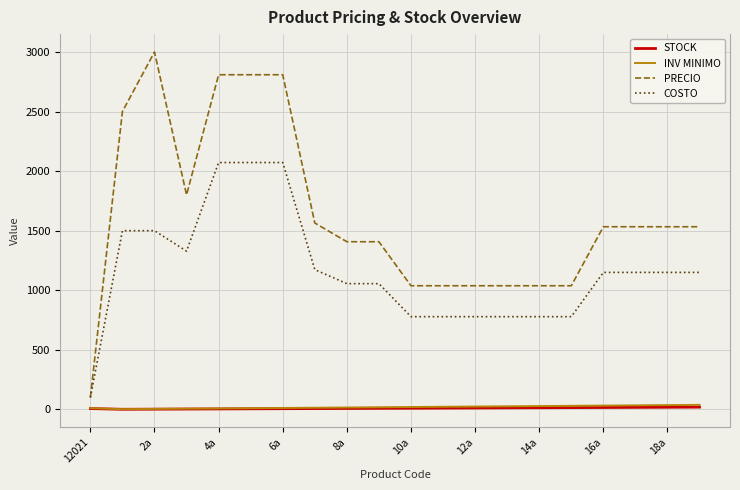

True or false: PRECIO and INV MINIMO cross at least once.

False